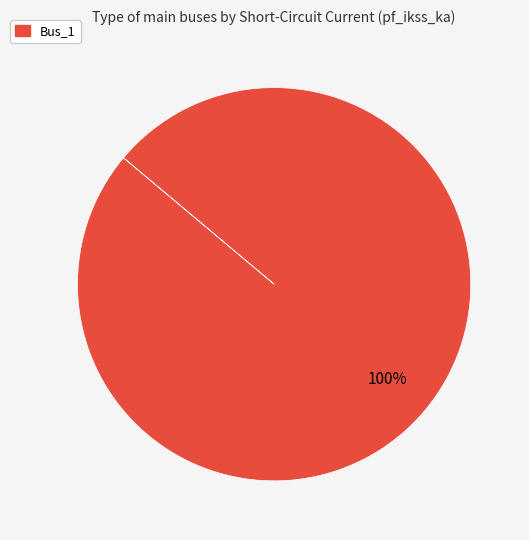

Is there a majority slice in this chart?

Yes